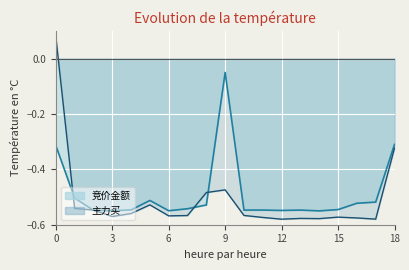

What are all the series names shown in the legend?

竞价金额, 主力买